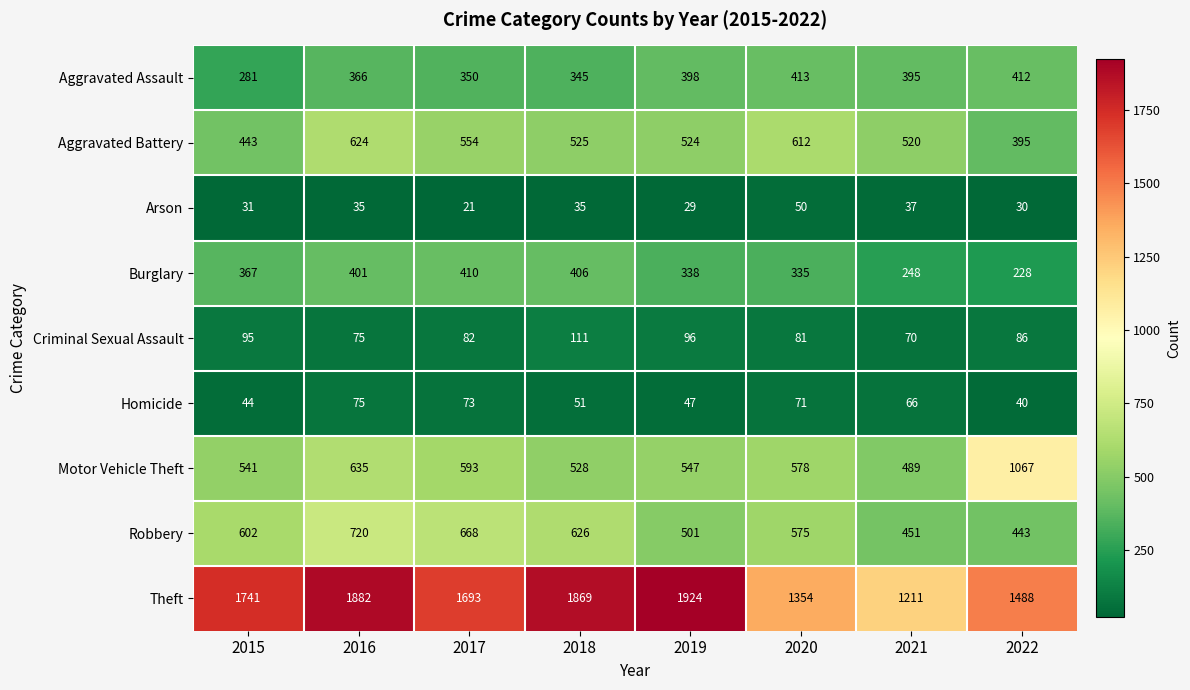

Count the number of categories in the chart.

8